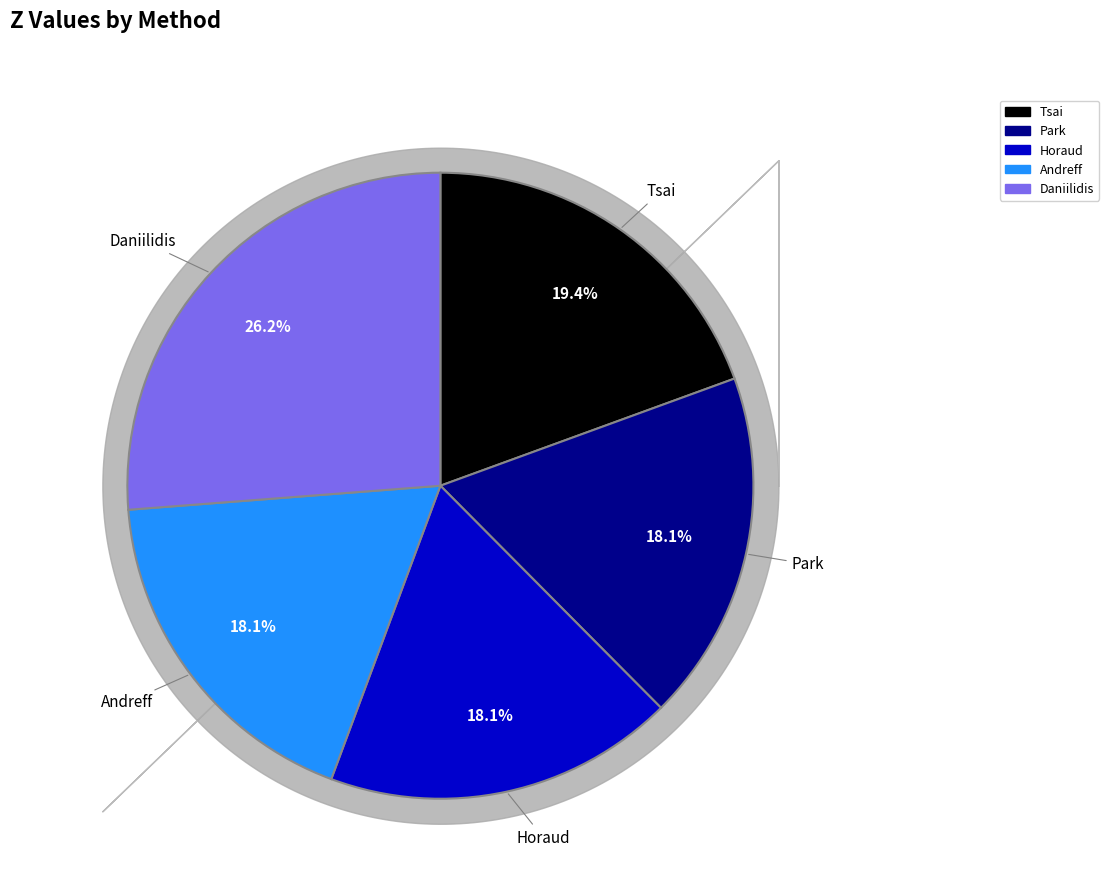

How many segments does this pie chart have?

5